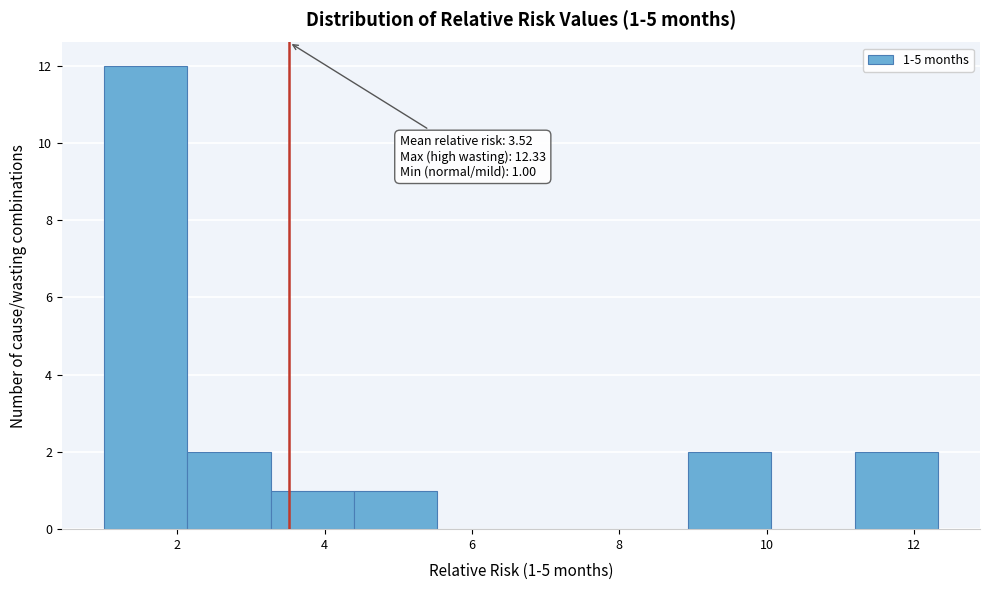

Which range on the x-axis has the tallest bar?

1.0 to 2.2